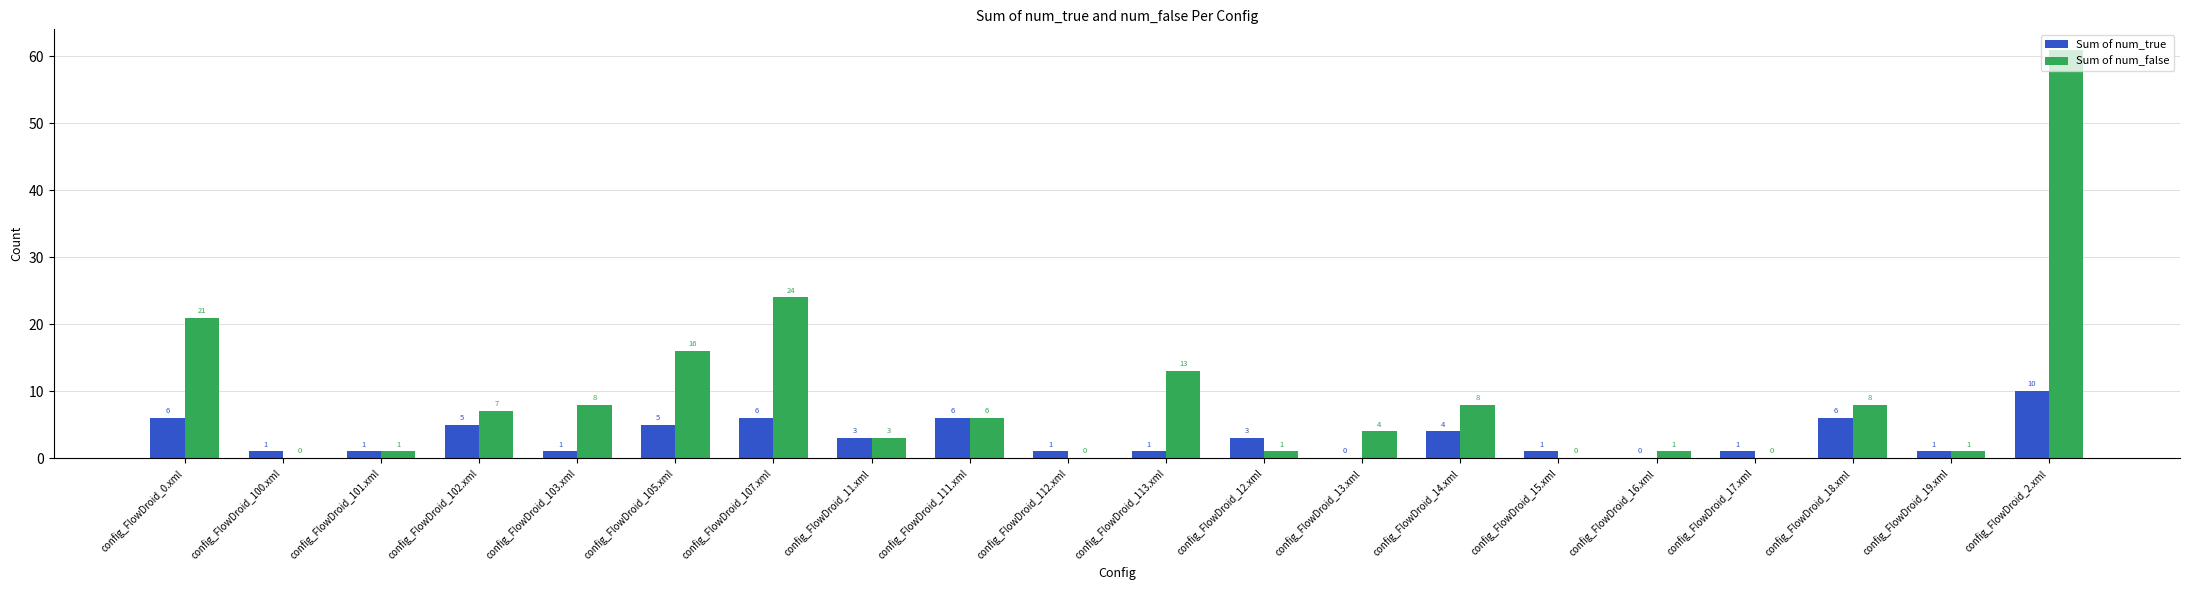

Reading right to left, what are all the values shown in this chart?

Sum of num_true: 10	1	6	1	0	1	4	0	3	1	1	6	3	6	5	1	5	1	1	6
Sum of num_false: 61	1	8	0	1	0	8	4	1	13	0	6	3	24	16	8	7	1	0	21